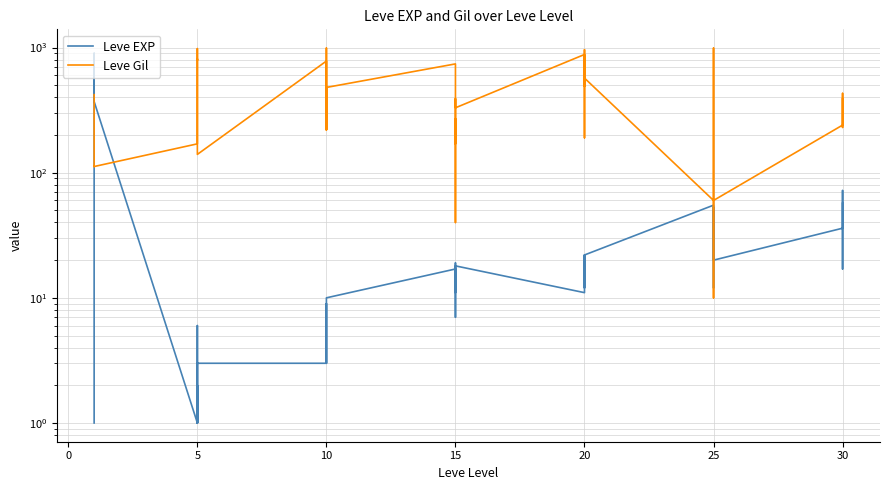

How many intersections are there between Leve EXP and Leve Gil?

4